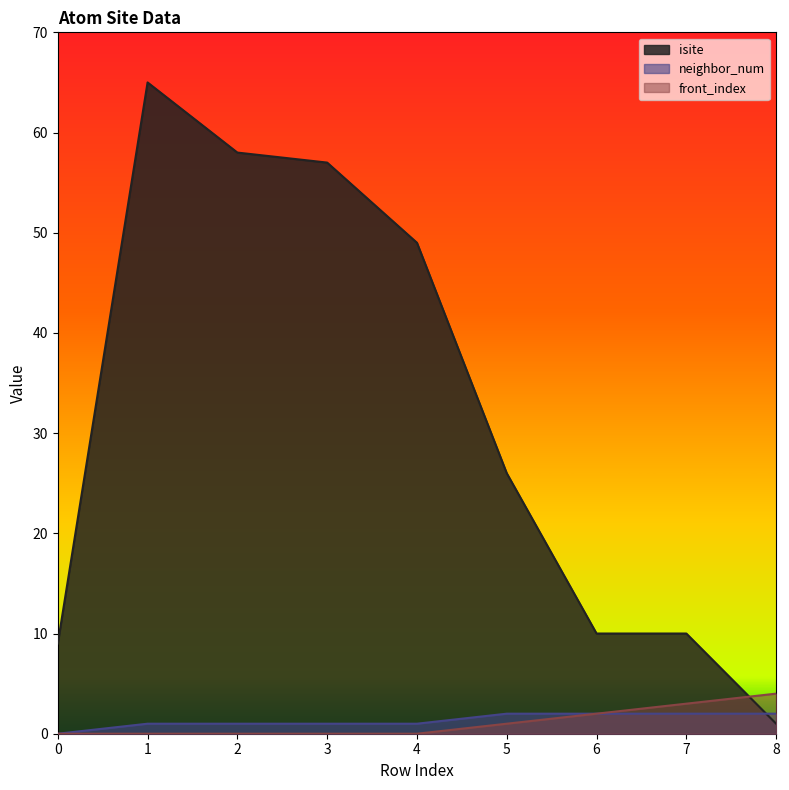

What is the difference between the maximum and minimum values in the front_index series?

4